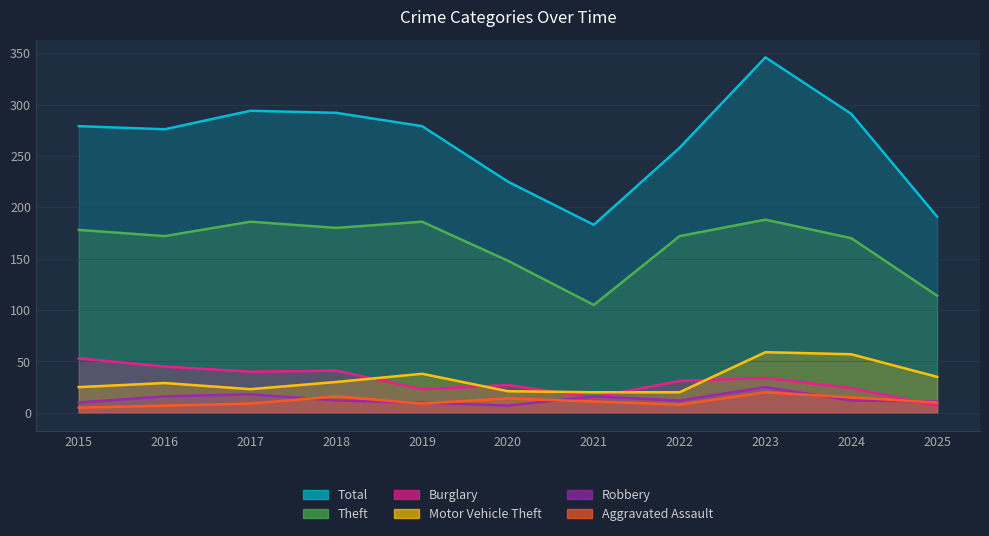

What is the minimum value shown in the chart?

5